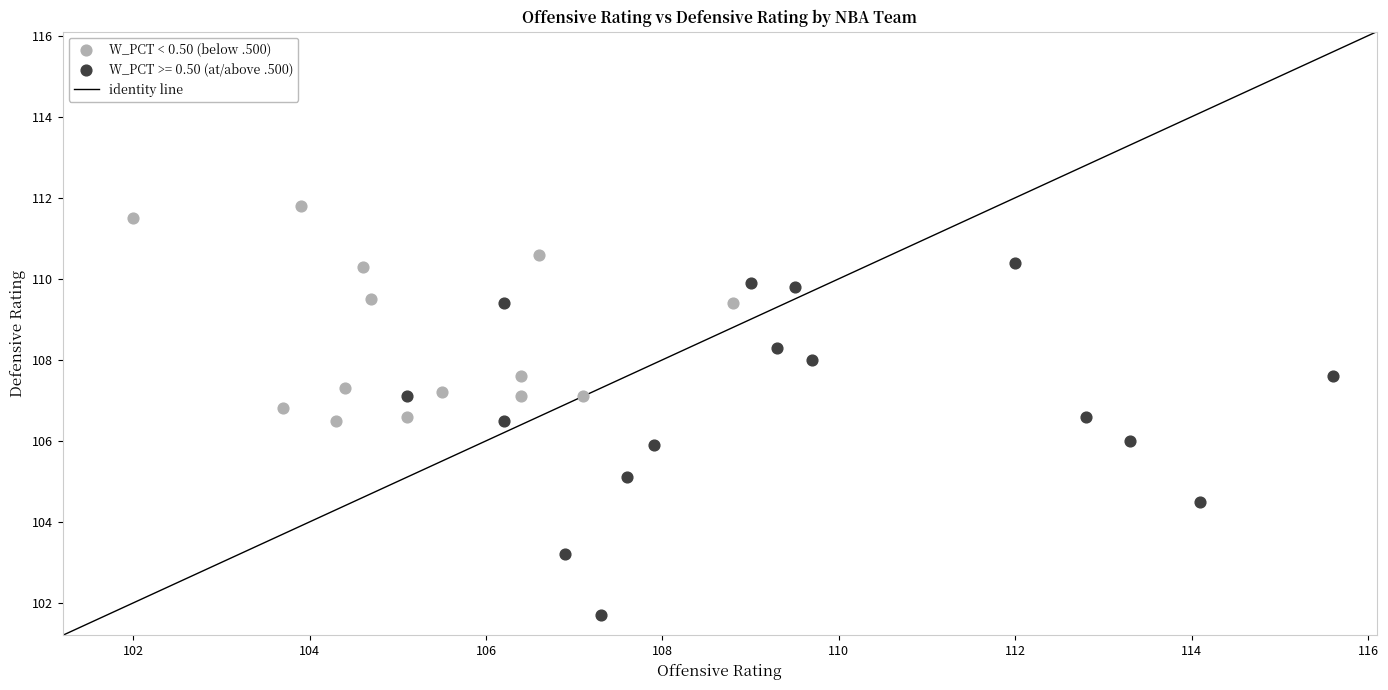

Which series contains the lowest Y value?

W_PCT >= 0.50 (at/above .500)